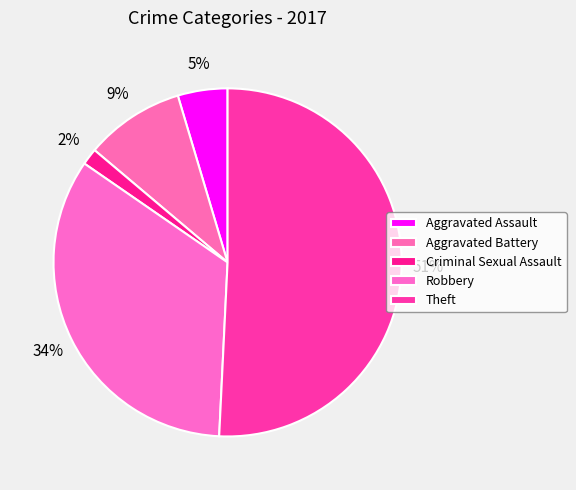

What is the total percentage of Aggravated Battery and Aggravated Assault?

13.8%